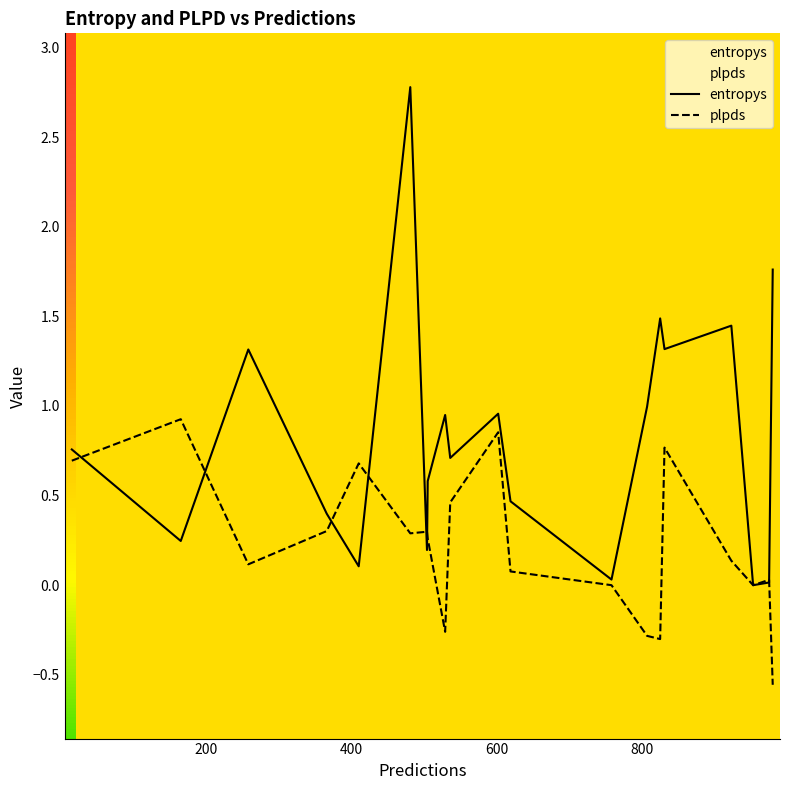

Which series has the largest total across all categories?

entropys